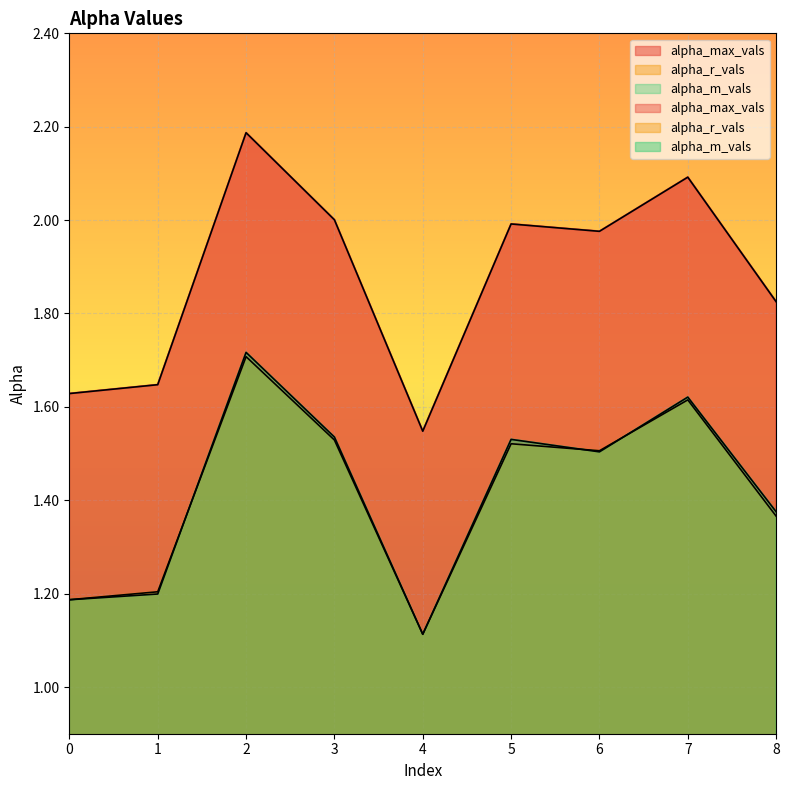

In alpha_max_vals, how many points are higher than both neighbors (excluding endpoints)?

3